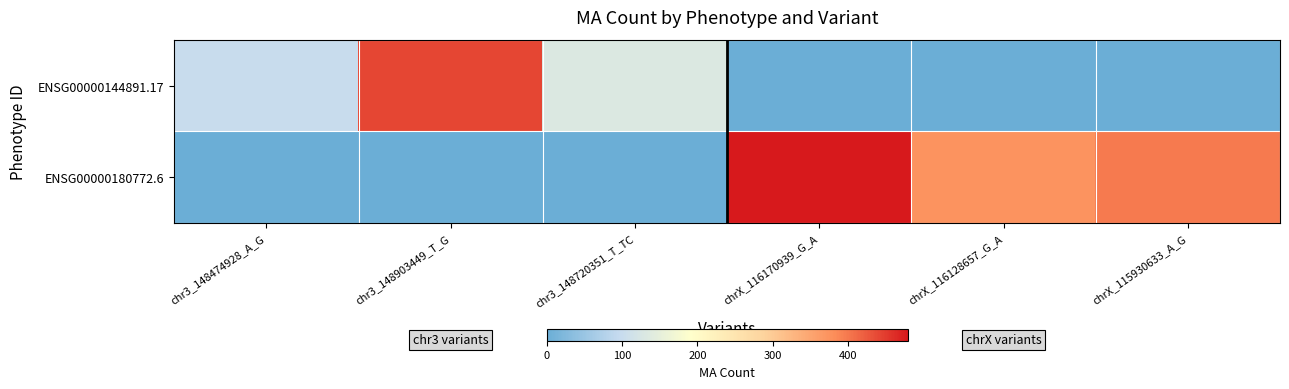

What is the spread (max minus min) of values at chr3_148720351_T_TC?

132